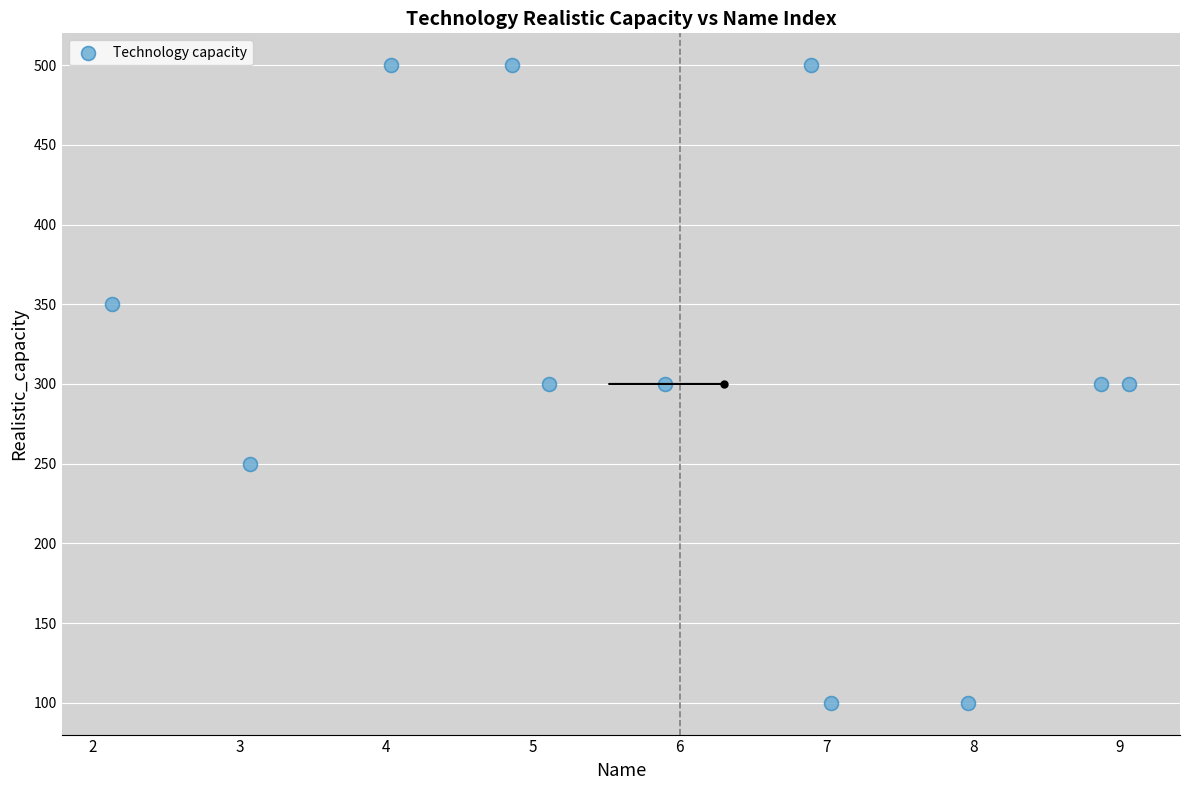

What is the range of Y values (max minus min)?

400